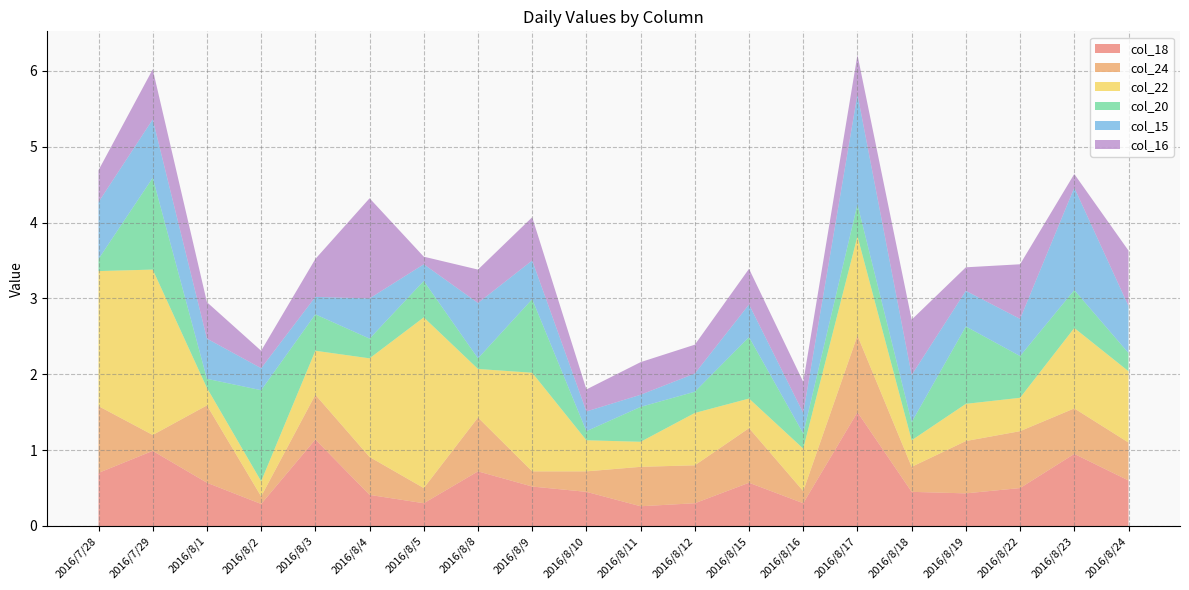

Reading right to left, list all the values displayed in this chart.

col_18: 2016/8/24=0.6	2016/8/23=0.9	2016/8/22=0.5	2016/8/19=0.4	2016/8/18=0.5	2016/8/17=1.5	2016/8/16=0.3	2016/8/15=0.6	2016/8/12=0.3	2016/8/11=0.3	2016/8/10=0.5	2016/8/9=0.5	2016/8/8=0.7	2016/8/5=0.3	2016/8/4=0.4	2016/8/3=1.1	2016/8/2=0.3	2016/8/1=0.6	2016/7/29=1.0	2016/7/28=0.7
col_24: 2016/8/24=0.5	2016/8/23=0.6	2016/8/22=0.8	2016/8/19=0.7	2016/8/18=0.3	2016/8/17=1.0	2016/8/16=0.2	2016/8/15=0.7	2016/8/12=0.5	2016/8/11=0.5	2016/8/10=0.3	2016/8/9=0.2	2016/8/8=0.7	2016/8/5=0.2	2016/8/4=0.5	2016/8/3=0.6	2016/8/2=0.1	2016/8/1=1.0	2016/7/29=0.2	2016/7/28=0.9
col_22: 2016/8/24=0.9	2016/8/23=1.1	2016/8/22=0.4	2016/8/19=0.5	2016/8/18=0.3	2016/8/17=1.3	2016/8/16=0.6	2016/8/15=0.4	2016/8/12=0.7	2016/8/11=0.3	2016/8/10=0.4	2016/8/9=1.3	2016/8/8=0.6	2016/8/5=2.2	2016/8/4=1.3	2016/8/3=0.6	2016/8/2=0.2	2016/8/1=0.2	2016/7/29=2.2	2016/7/28=1.8
col_20: 2016/8/24=0.2	2016/8/23=0.5	2016/8/22=0.6	2016/8/19=1.0	2016/8/18=0.2	2016/8/17=0.4	2016/8/16=0.2	2016/8/15=0.8	2016/8/12=0.3	2016/8/11=0.5	2016/8/10=0.1	2016/8/9=1.0	2016/8/8=0.1	2016/8/5=0.5	2016/8/4=0.3	2016/8/3=0.5	2016/8/2=1.2	2016/8/1=0.1	2016/7/29=1.2	2016/7/28=0.2
col_15: 2016/8/24=0.6	2016/8/23=1.4	2016/8/22=0.5	2016/8/19=0.5	2016/8/18=0.6	2016/8/17=1.4	2016/8/16=0.3	2016/8/15=0.4	2016/8/12=0.2	2016/8/11=0.2	2016/8/10=0.3	2016/8/9=0.5	2016/8/8=0.7	2016/8/5=0.2	2016/8/4=0.5	2016/8/3=0.2	2016/8/2=0.3	2016/8/1=0.5	2016/7/29=0.8	2016/7/28=0.8
col_16: 2016/8/24=0.7	2016/8/23=0.2	2016/8/22=0.7	2016/8/19=0.3	2016/8/18=0.7	2016/8/17=0.5	2016/8/16=0.4	2016/8/15=0.5	2016/8/12=0.4	2016/8/11=0.4	2016/8/10=0.3	2016/8/9=0.6	2016/8/8=0.4	2016/8/5=0.1	2016/8/4=1.3	2016/8/3=0.5	2016/8/2=0.2	2016/8/1=0.5	2016/7/29=0.7	2016/7/28=0.4